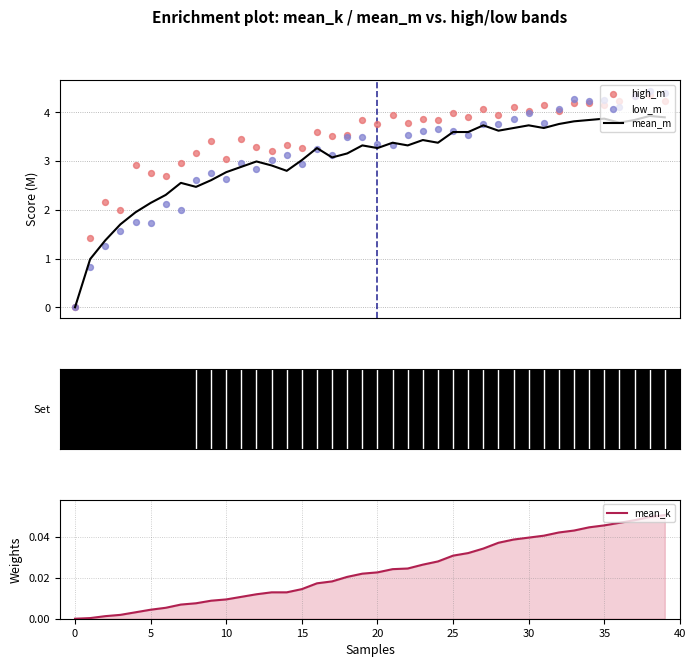

Which series has the widest spread of Y values?

low_m